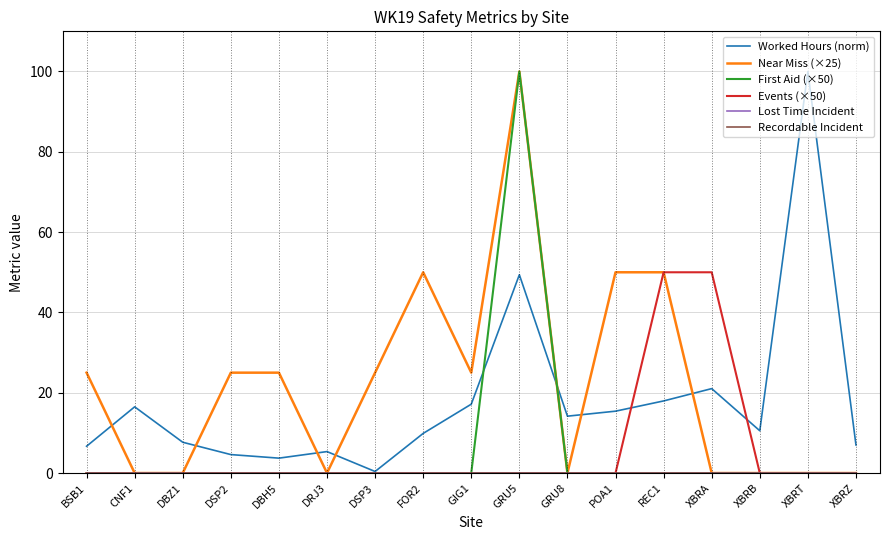

At XBRT, list the series in order from smallest to largest.

Near Miss (×25), First Aid (×50), Events (×50), Lost Time Incident, Recordable Incident, Worked Hours (norm)